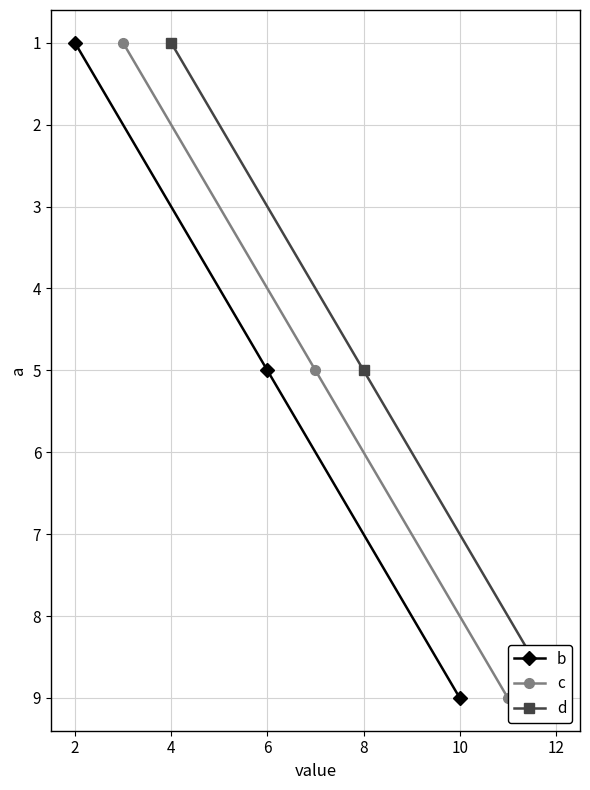

What is the value of the c point at the 3rd from the left?

9